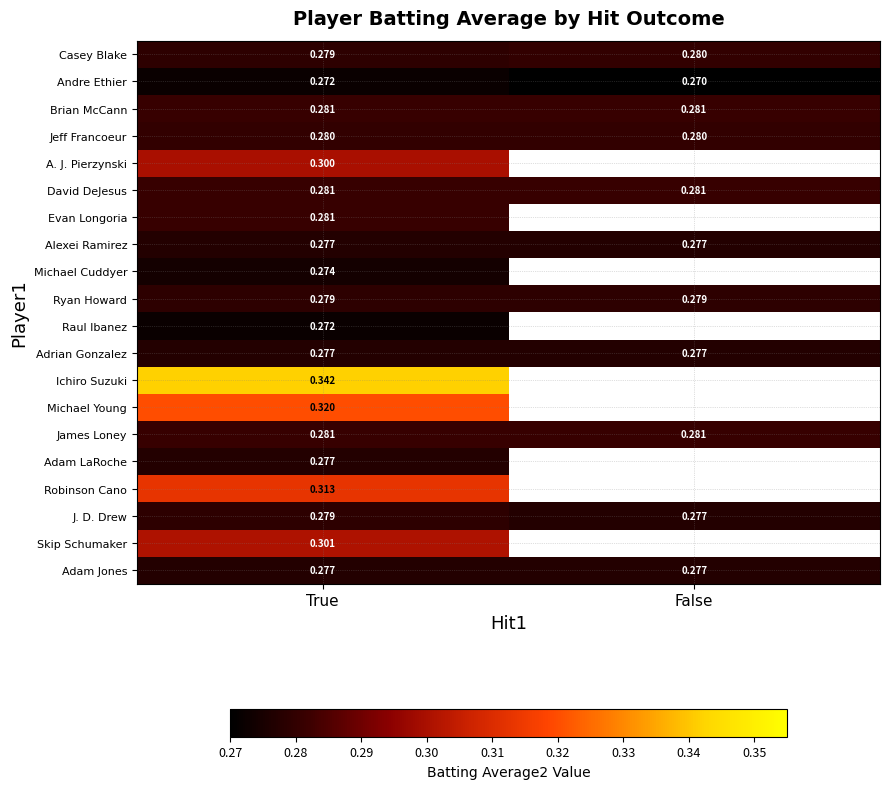

Is the value of Ryan Howard at False greater than the value of Alexei Ramirez at True?

Yes